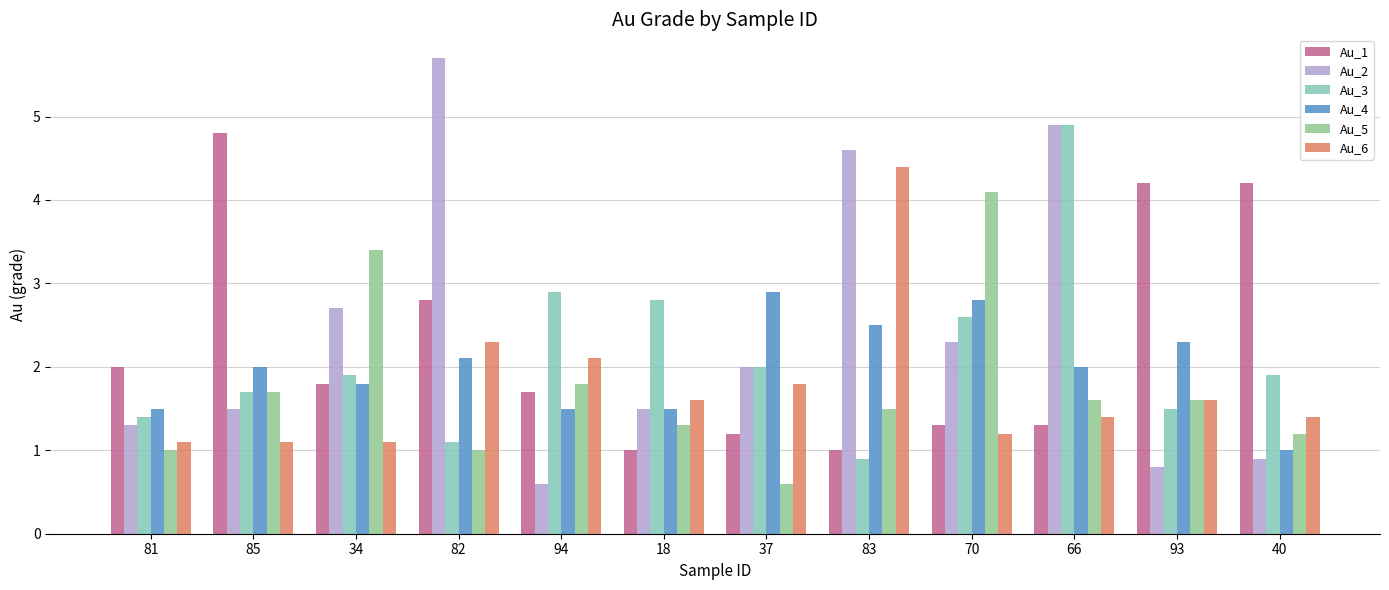

True or false: Au_6 has a value of 0.5 at 81.

False